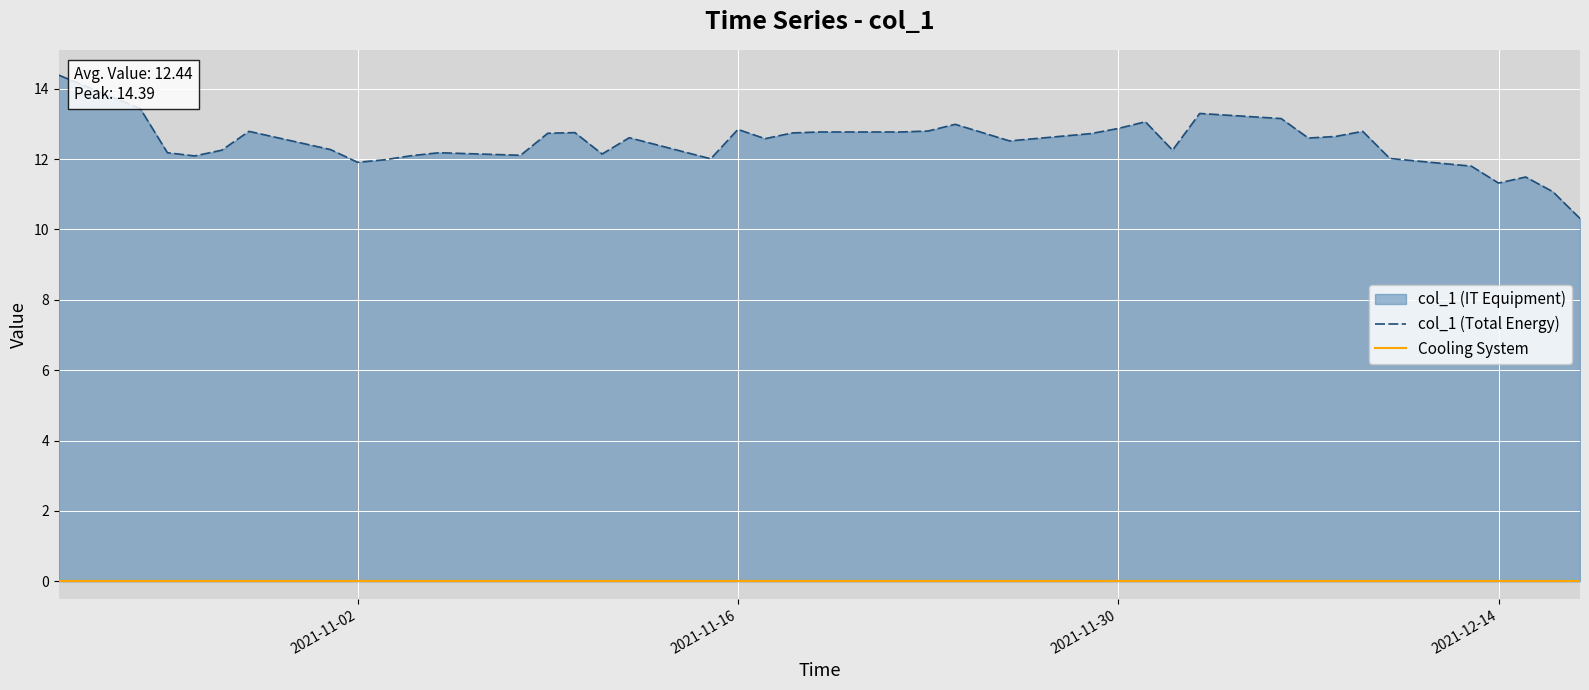

True or false: col_1 (Total Energy) and Cooling System intersect in this chart.

False